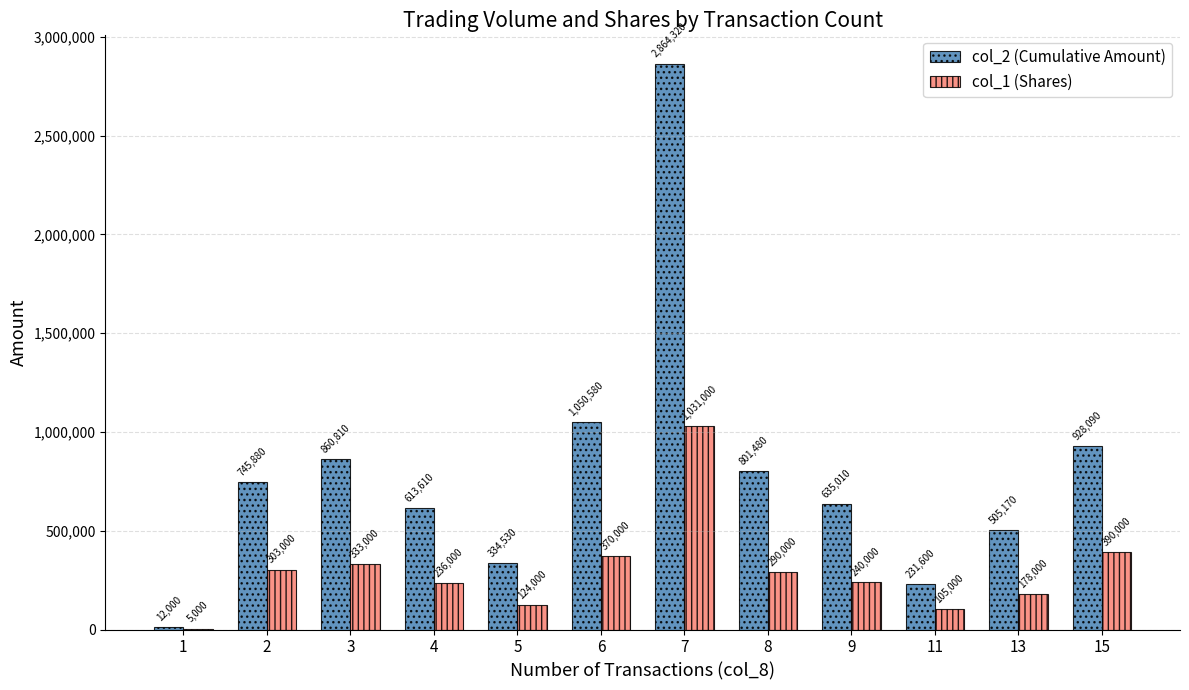

The value of col_1 (Shares) at 9 is 427733. True or false?

False